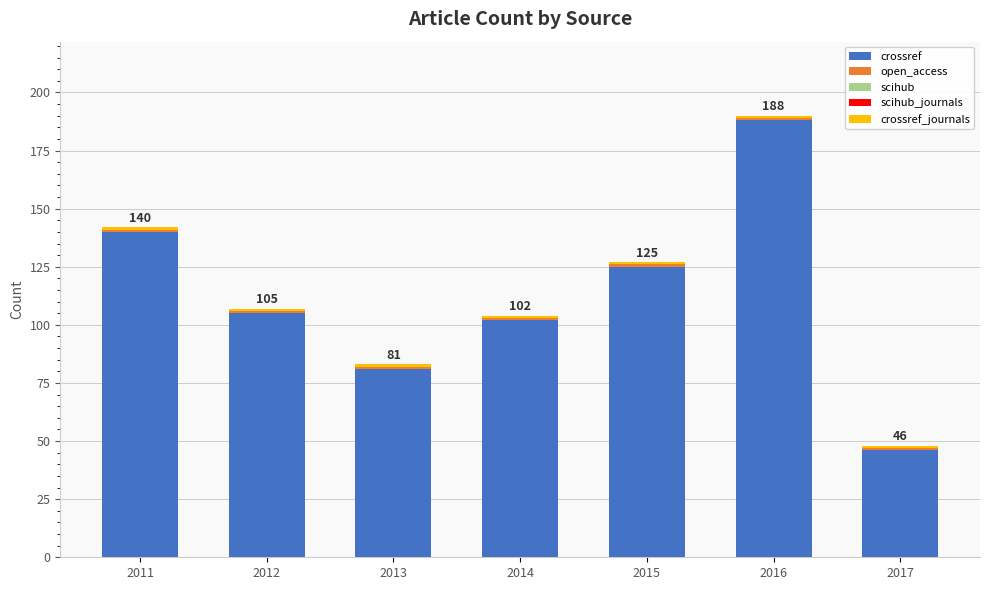

At which label does crossref reach its peak?

2016